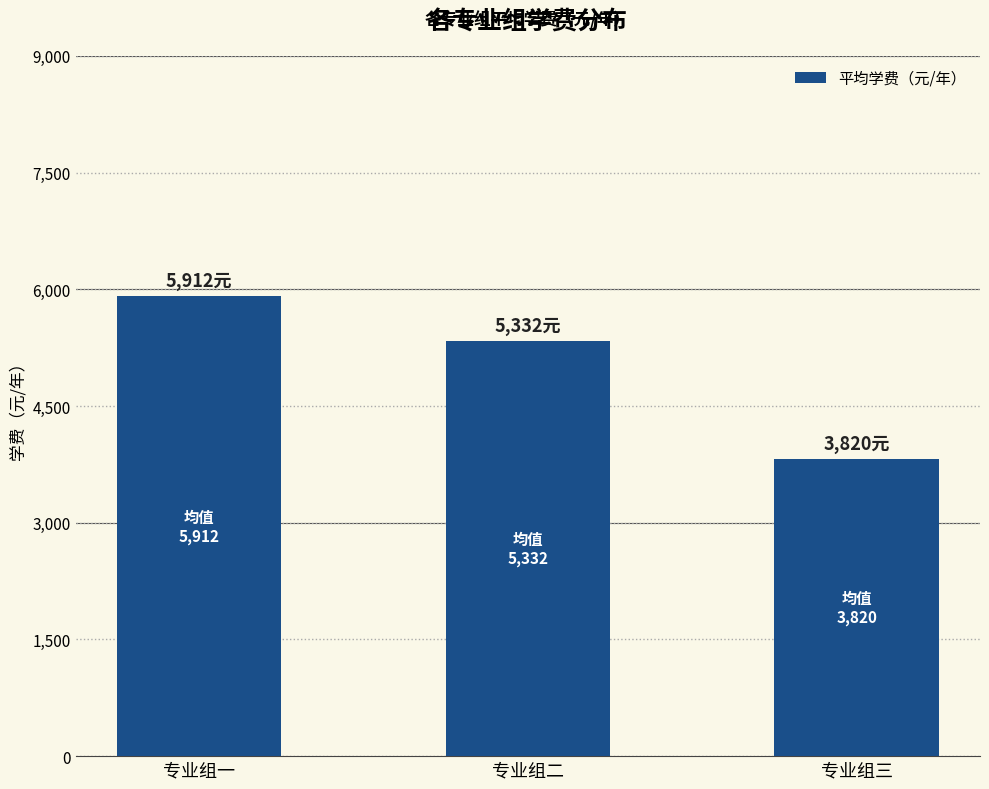

The value at 专业组三 is 5619. True or false?

False